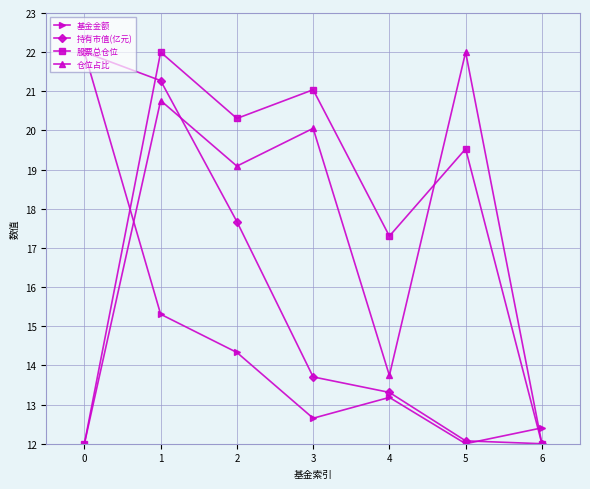

Does the chart have visible grid lines?

Yes